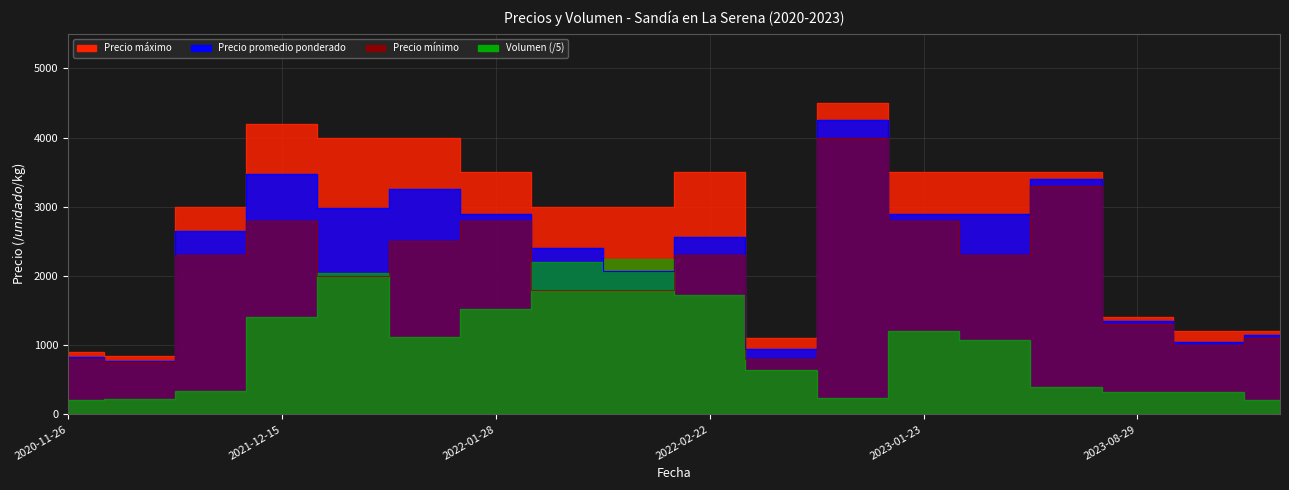

Which label corresponds to the smallest value in the chart?

2020-11-27